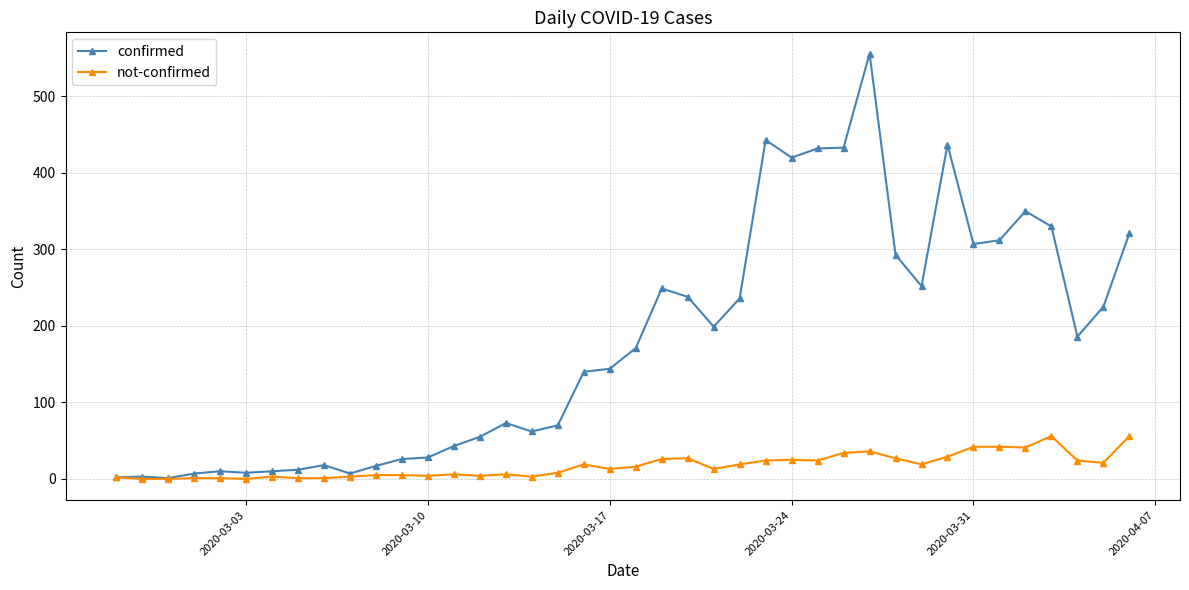

Which series has the largest range (max minus min)?

confirmed